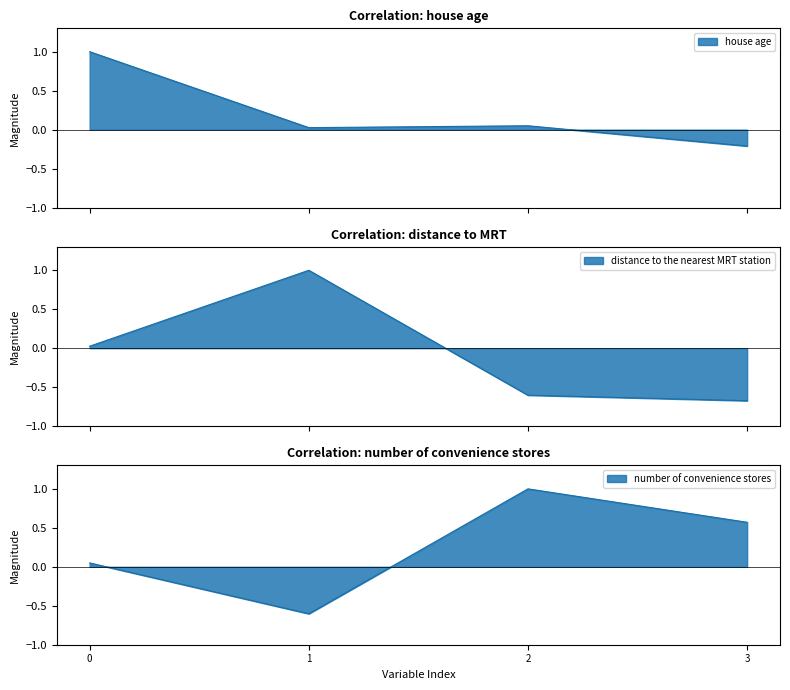

True or false: number of convenience stores has more than 0 points higher than both neighbors.

True